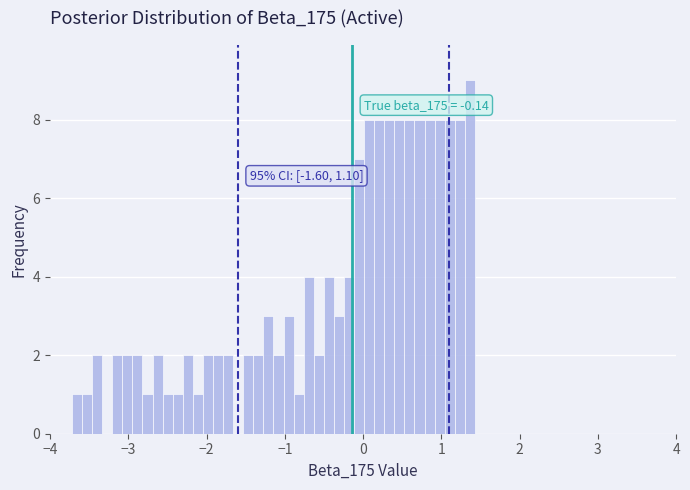

Around what value on the x-axis is the tallest bar? Give the approximate position of its centre, as read against the axis.

1.4